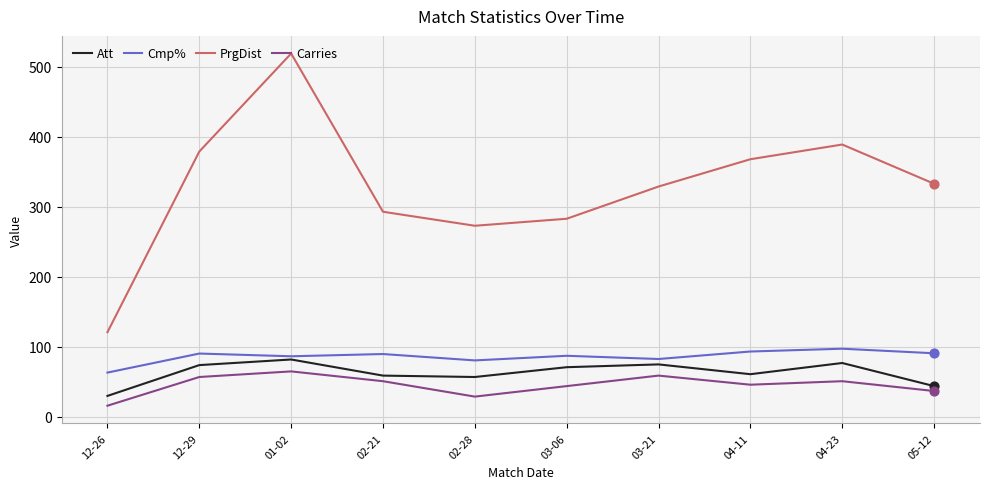

Which series has the widest spread of values?

PrgDist